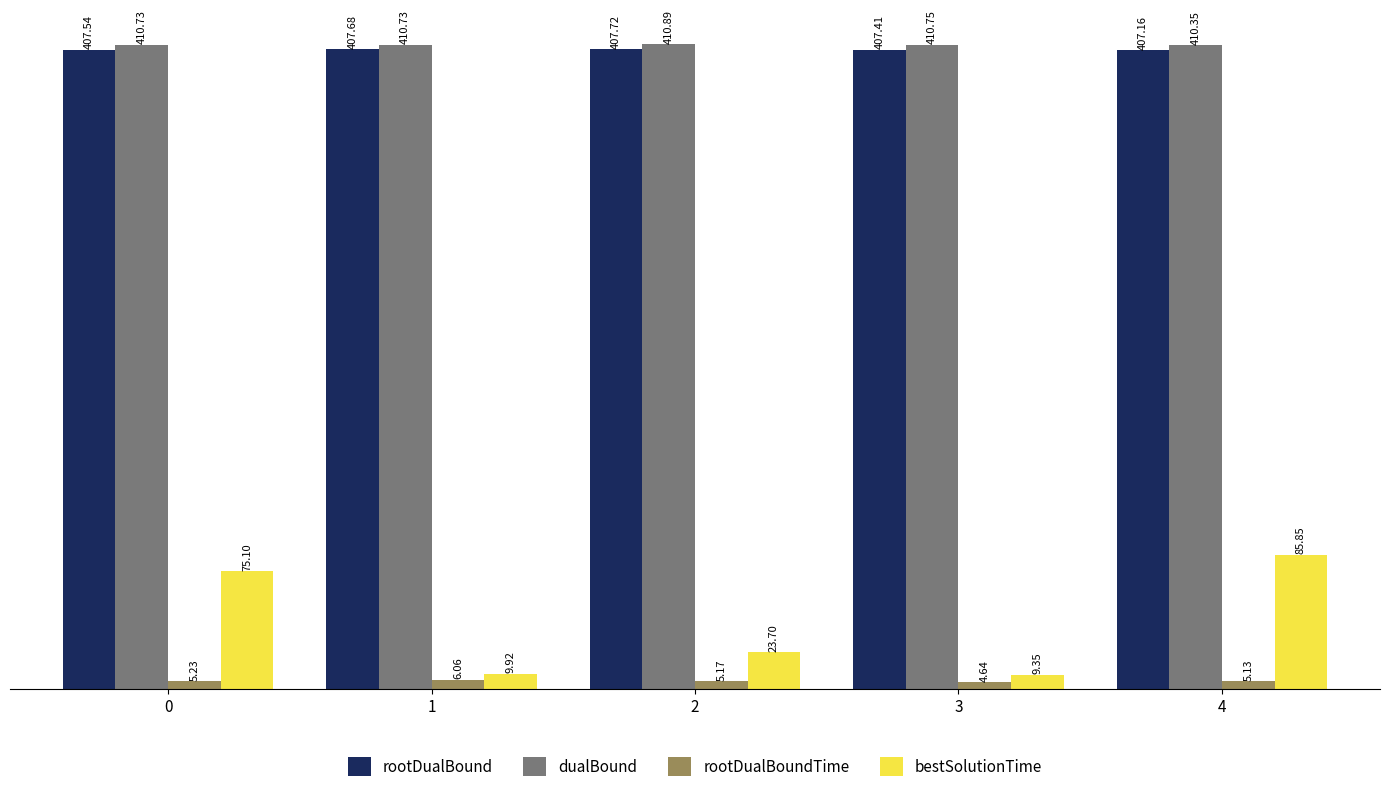

Count the number of data series in this chart.

4